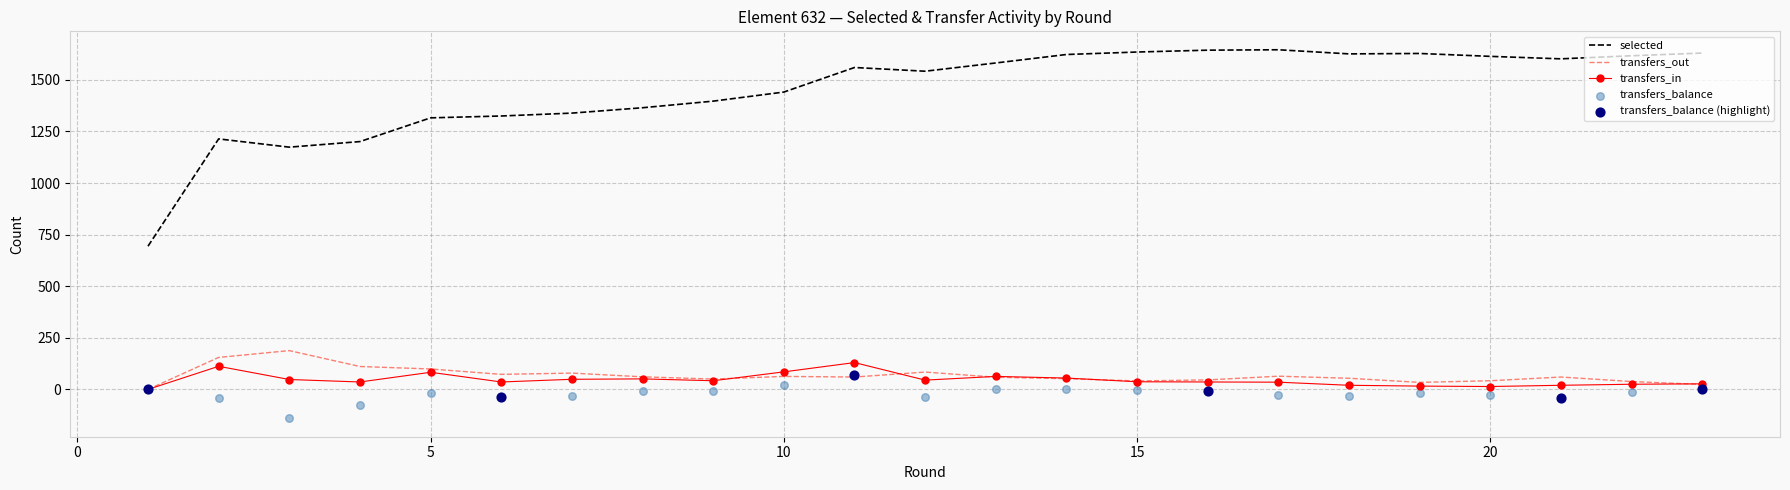

True or false: transfers_out and selected cross at least once.

False